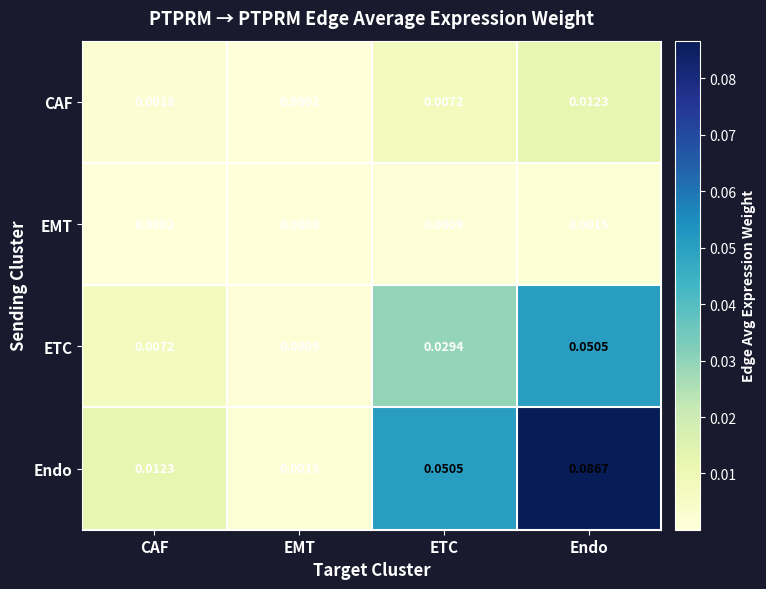

Which series changed the most between CAF and ETC?

Endo